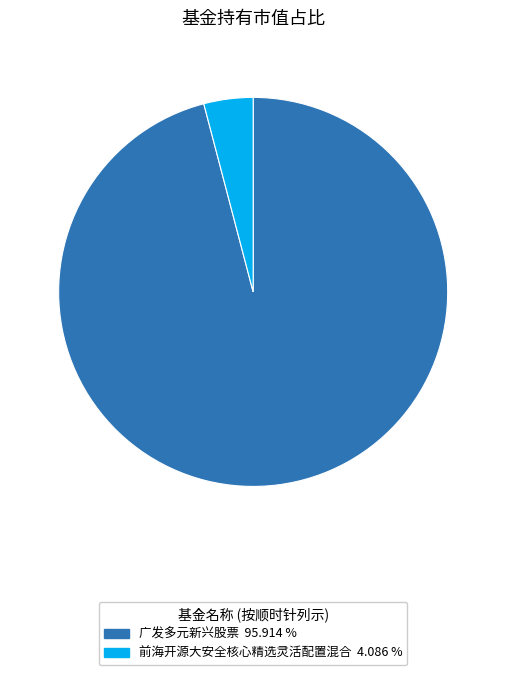

Which has a higher value, 广发多元新兴股票 or 前海开源大安全核心精选灵活配置混合?

广发多元新兴股票